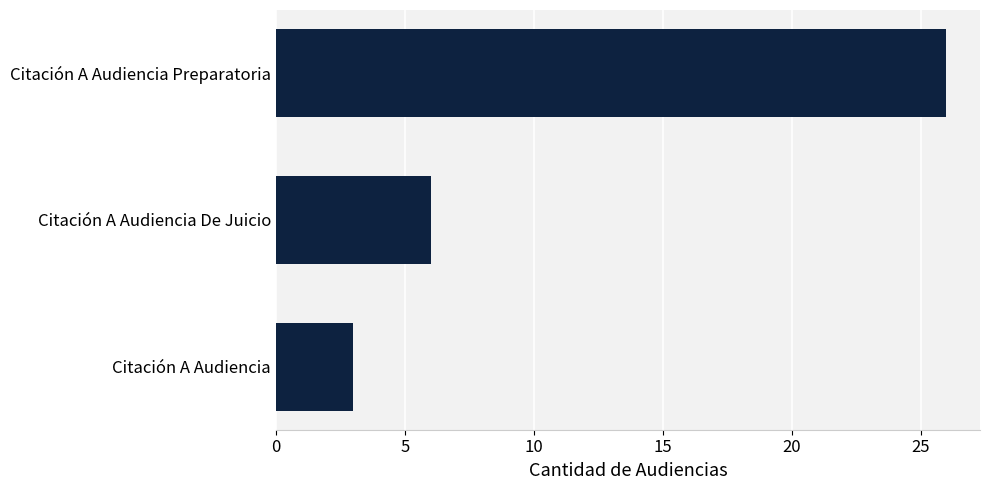

How many distinct data groups are displayed?

1